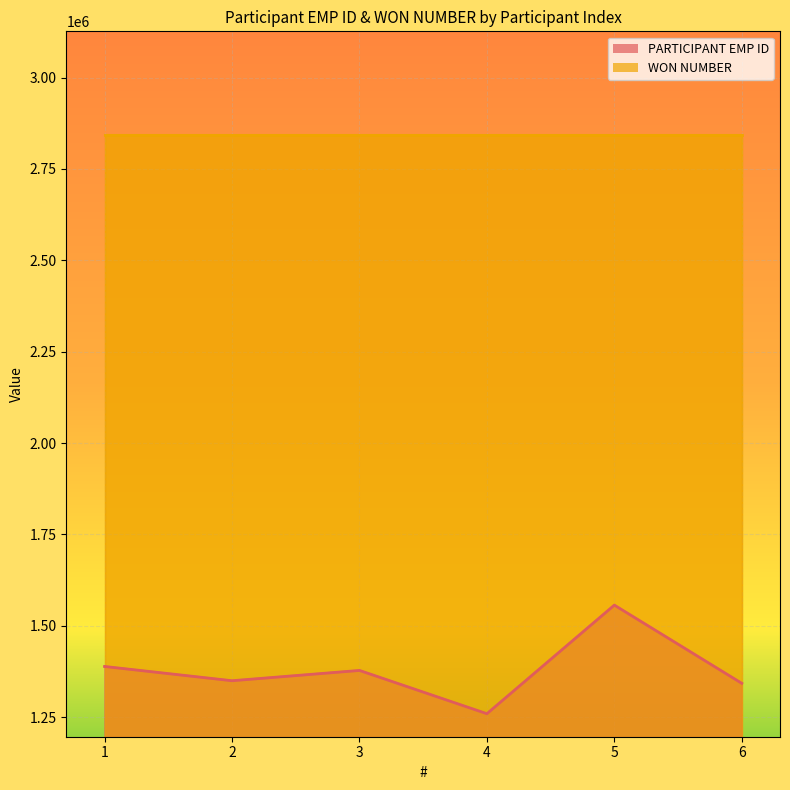

Between 2 and 3, which is larger?

3